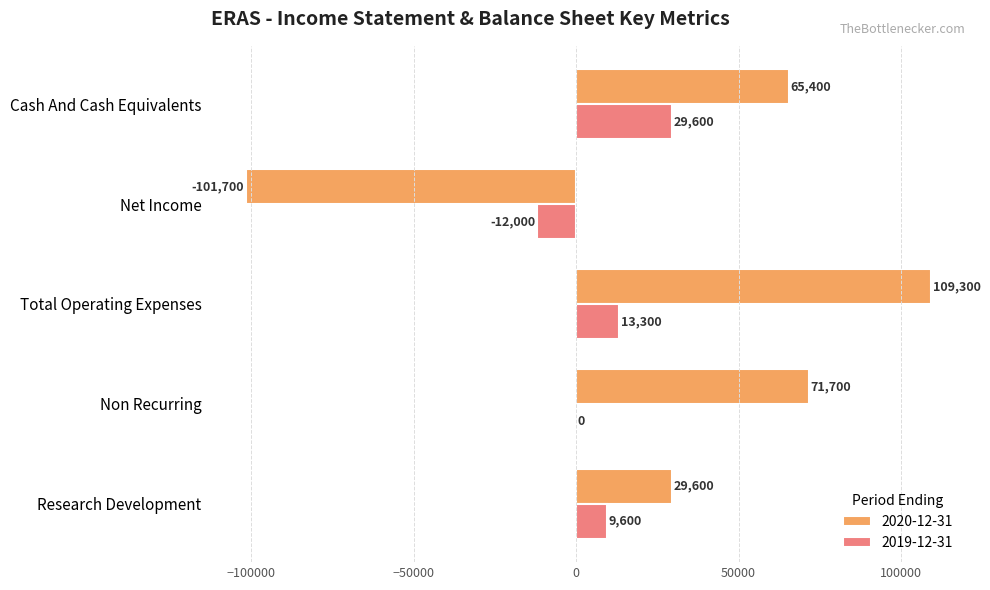

Which series changed the most between Total Operating Expenses and Net Income?

2020-12-31